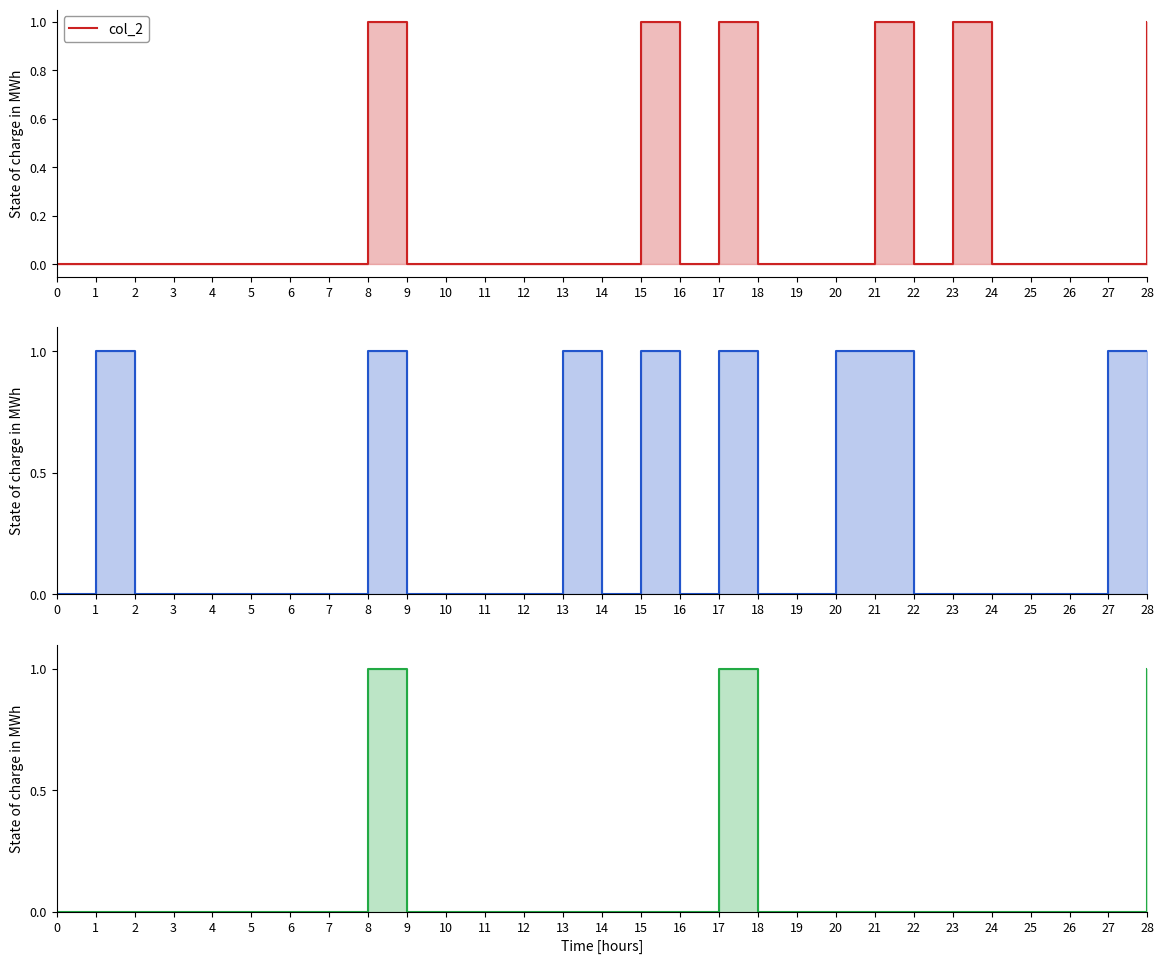

Rank the categories by col_4 value from lowest to highest.

0, 1, 2, 3, 4, 5, 6, 7, 9, 10, 11, 12, 13, 14, 15, 16, 18, 19, 20, 21, 22, 23, 24, 25, 26, 27, 8, 17, 28